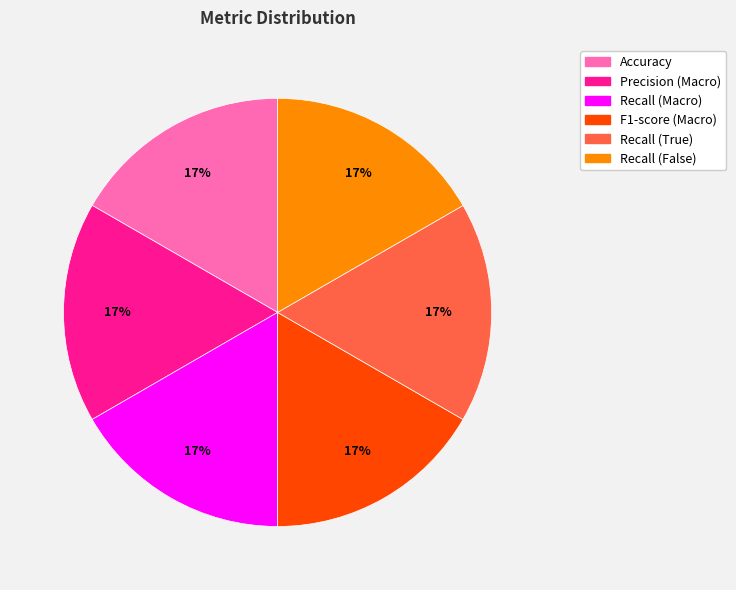

Combined, do F1-score (Macro) and Recall (True) account for over 50%?

No